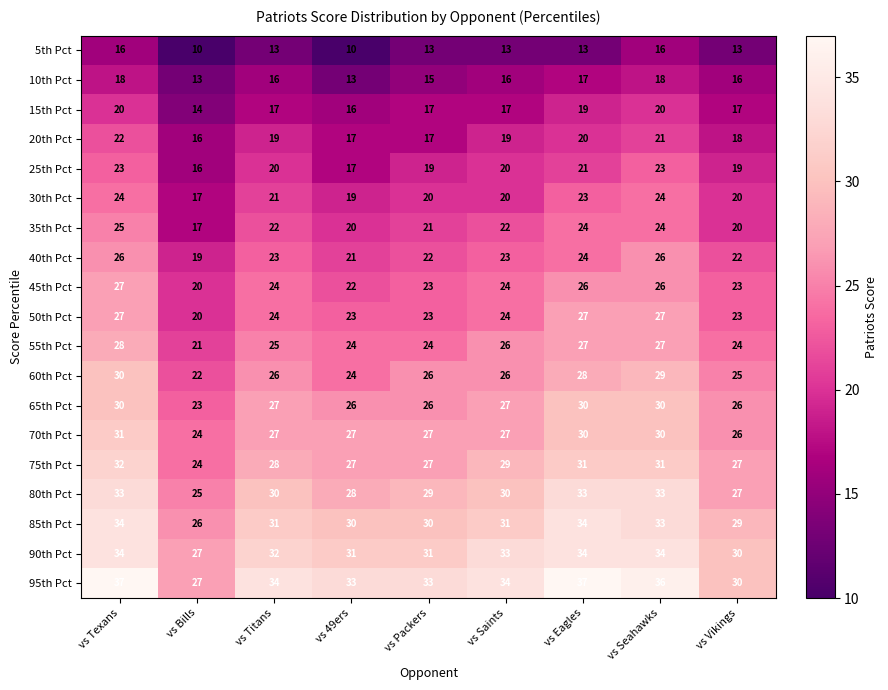

How many 85th Pct values are between 30 and 33?

5